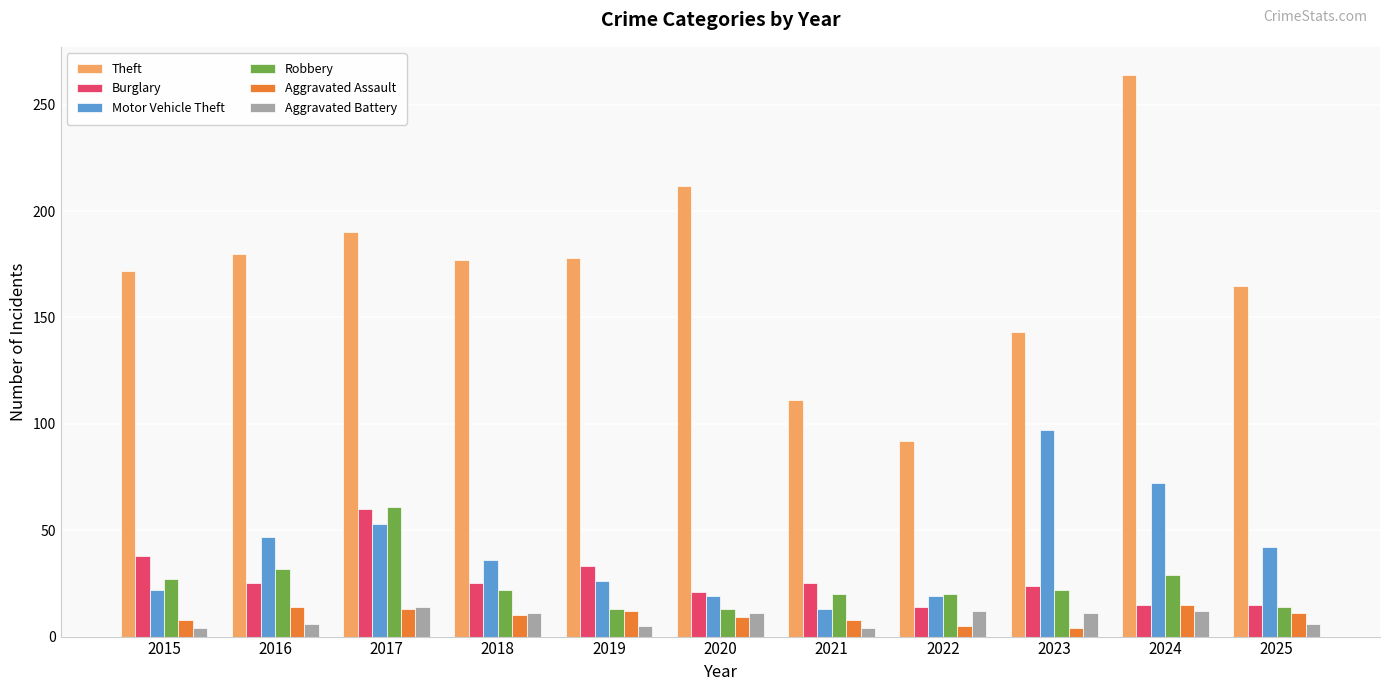

What is the maximum value shown in the chart?

264